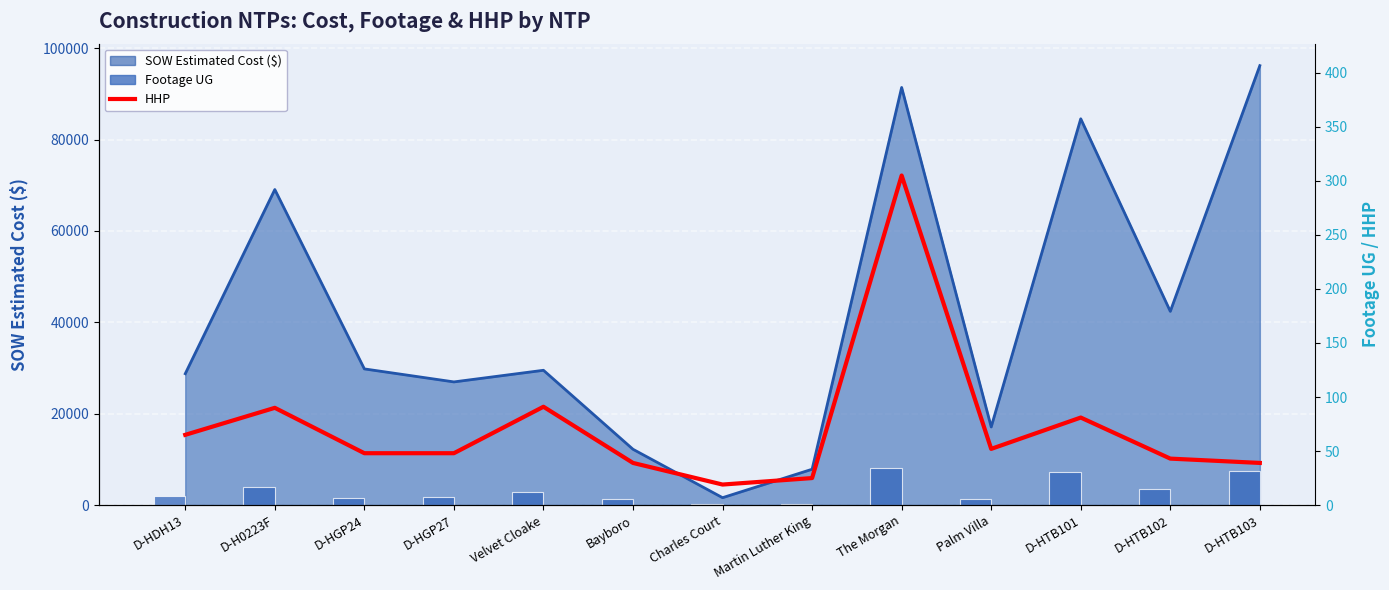

At which category is the sum across all series the highest?

The Morgan